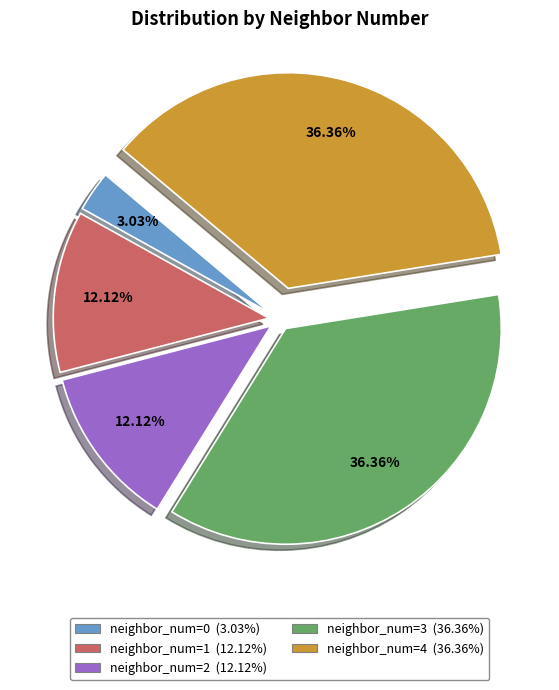

To the nearest percent, what portion does neighbor_num=2 represent?

12%